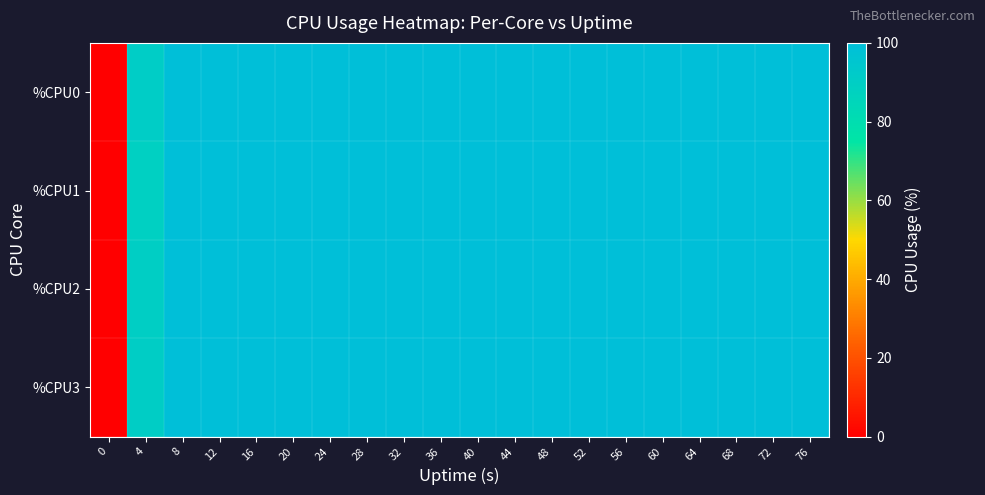

Between 40 and 52, which series saw the biggest shift?

%CPU0